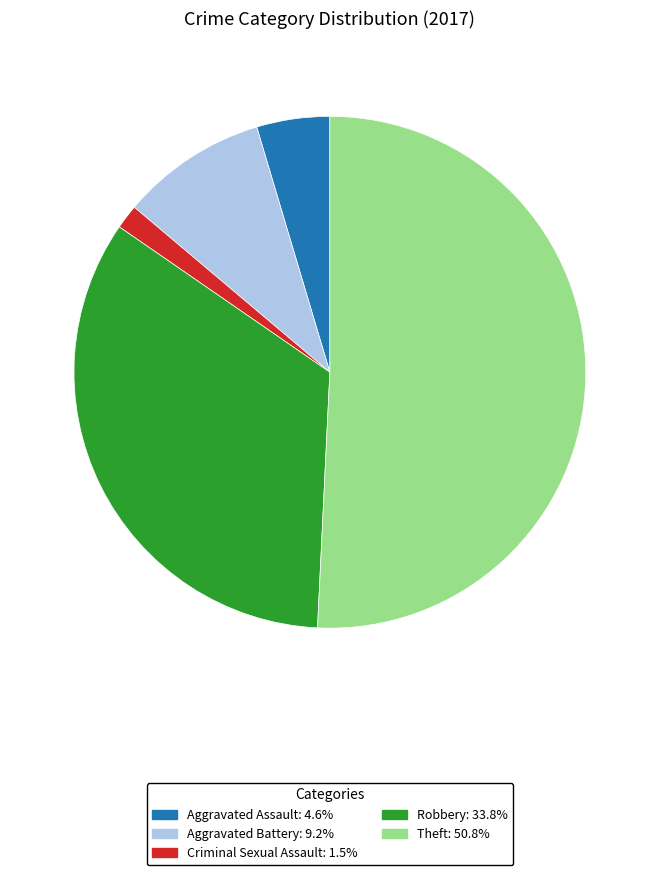

Is there any slice that represents more than half of the pie?

Yes